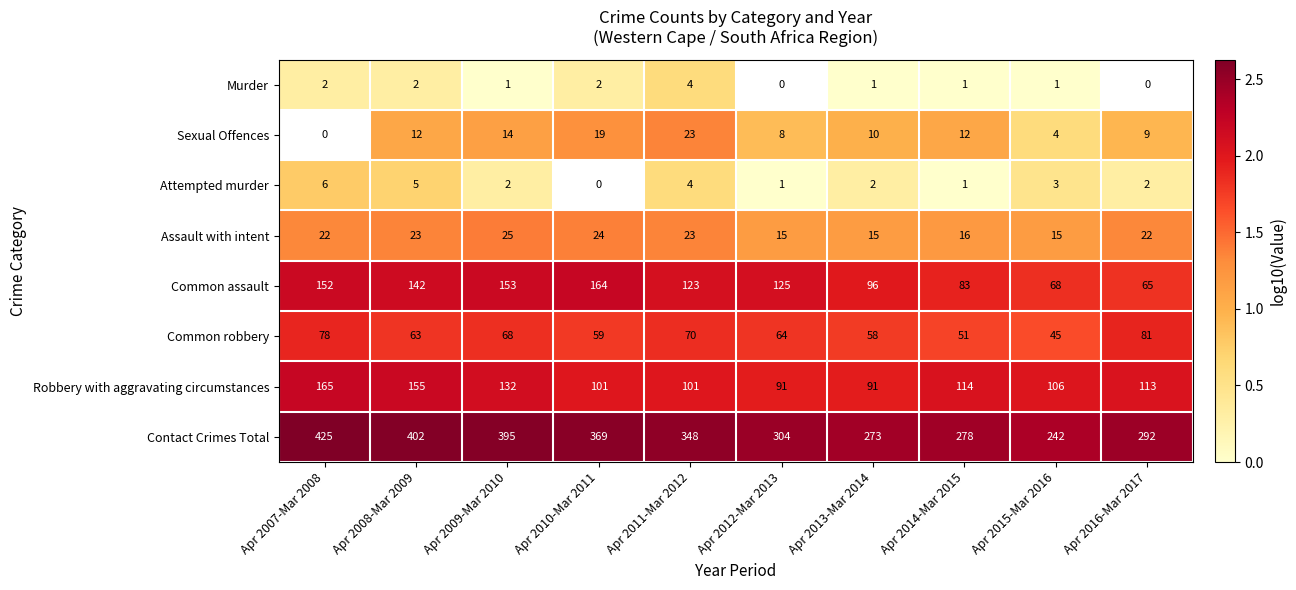

Which series changed the most between Apr 2009-Mar 2010 and Apr 2014-Mar 2015?

Contact Crimes Total